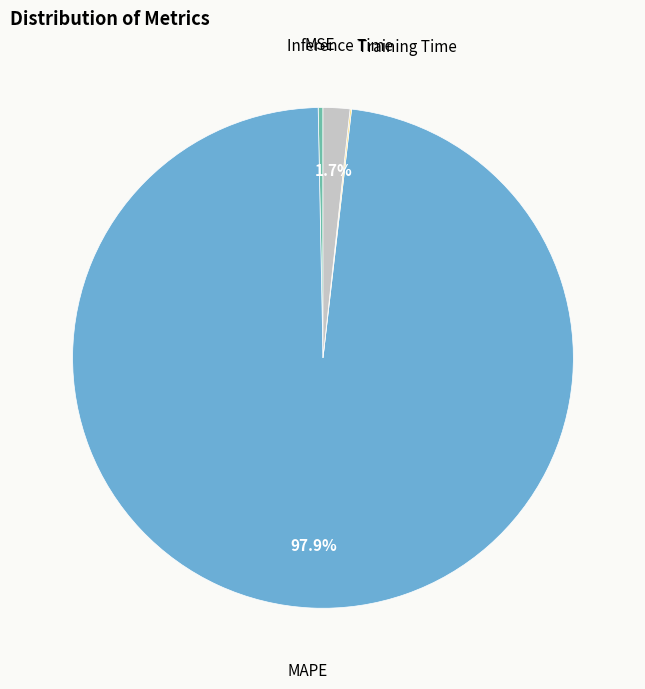

Combined, do MAPE and Inference Time account for over 50%?

Yes